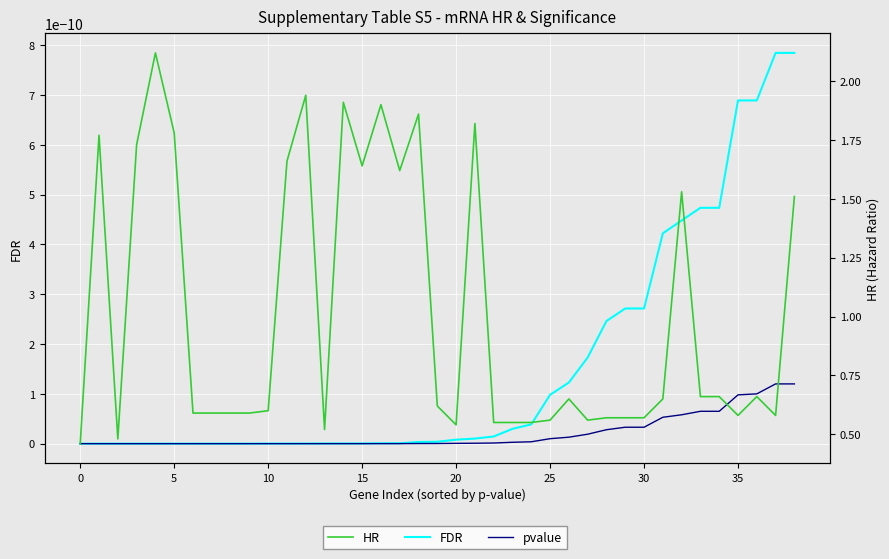

True or false: HR and pvalue cross at least once.

False